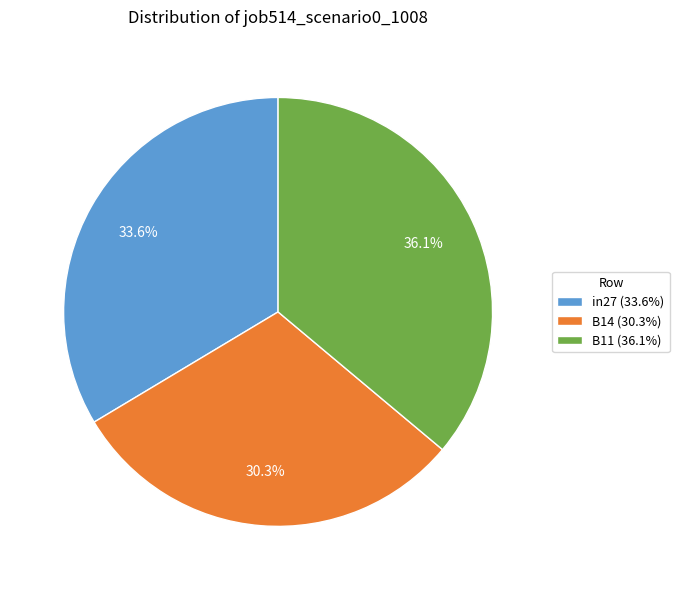

Is there any slice that represents more than half of the pie?

No